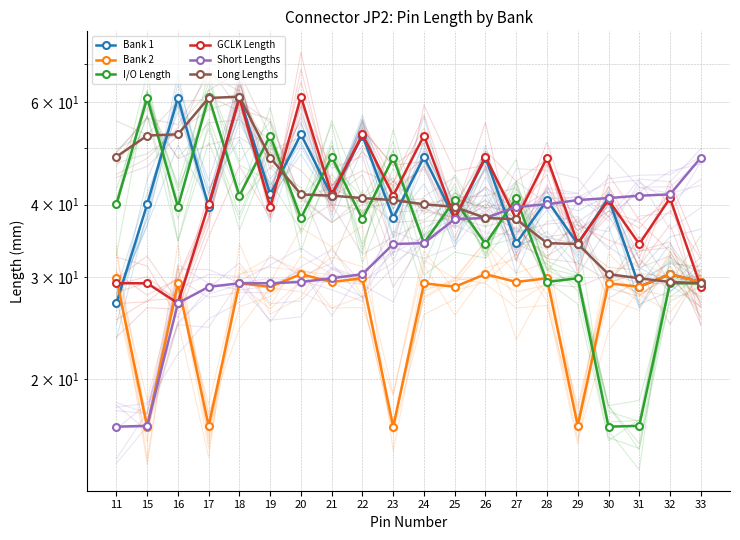

What is the total value across all series at 26?

237.0